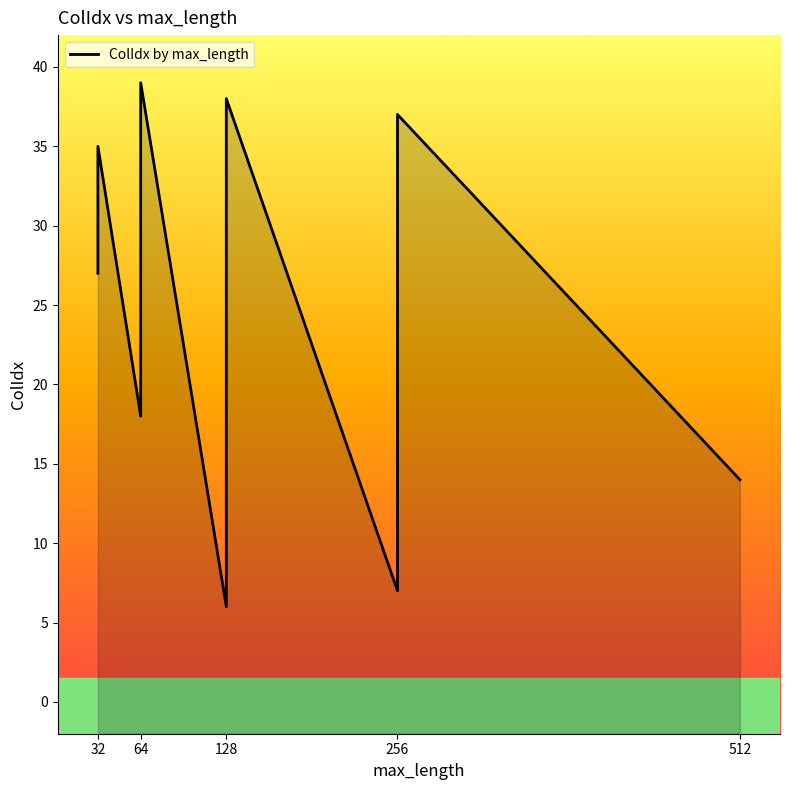

Does the chart display data point markers on the line(s)?

No